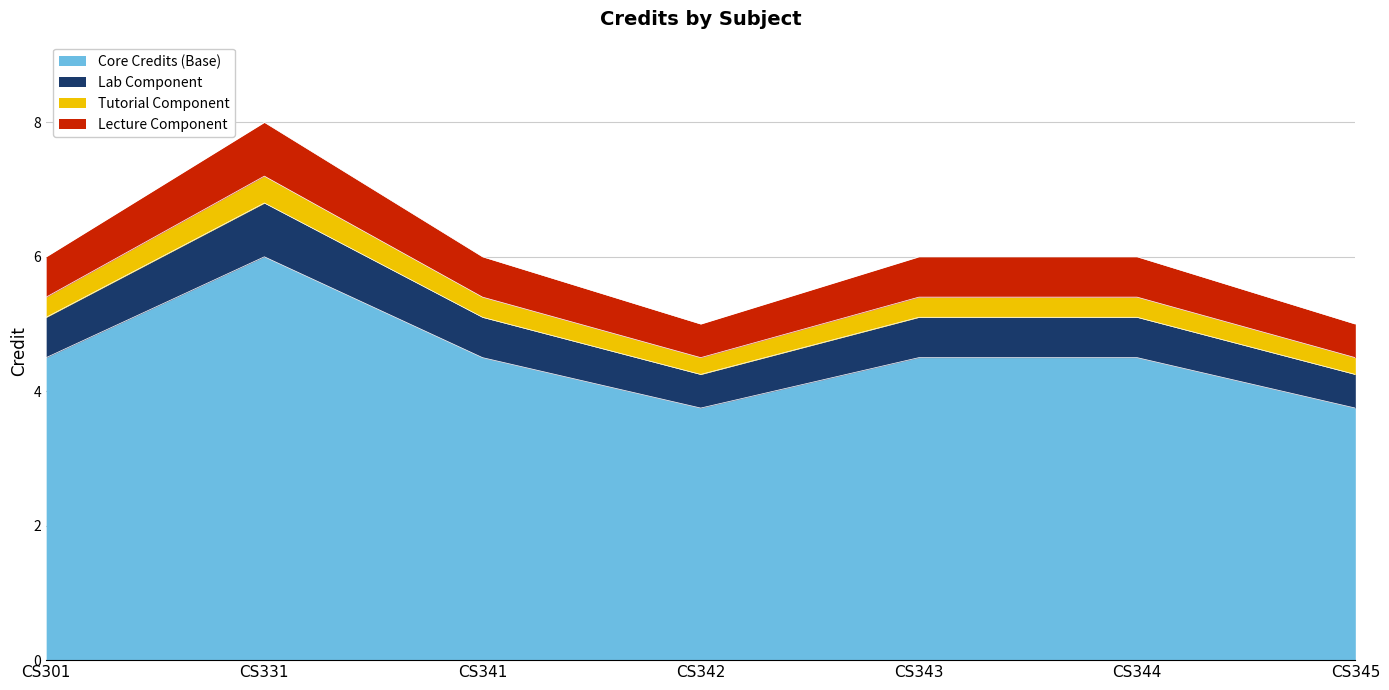

Which category has the highest value across all series?

CS331